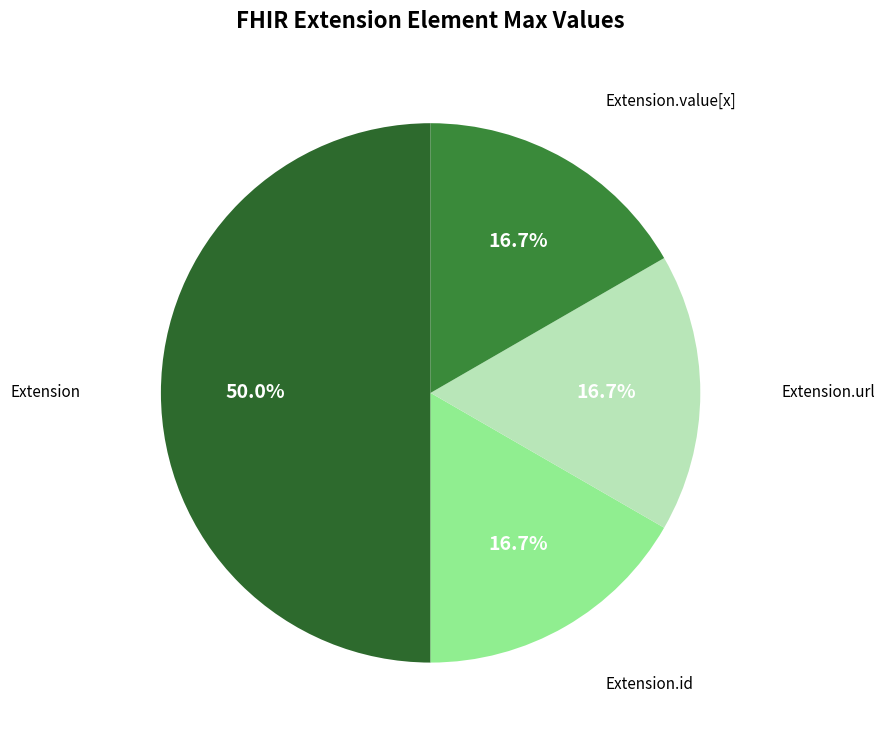

How many slices are in this pie chart?

4